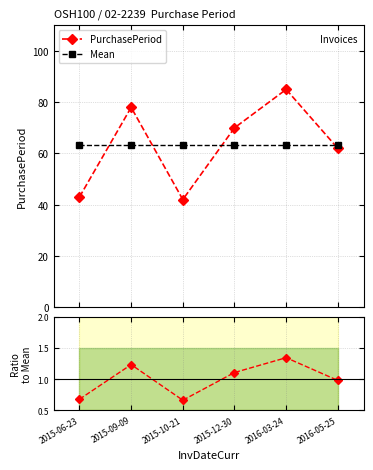

Does the chart display data point markers on the line(s)?

Yes